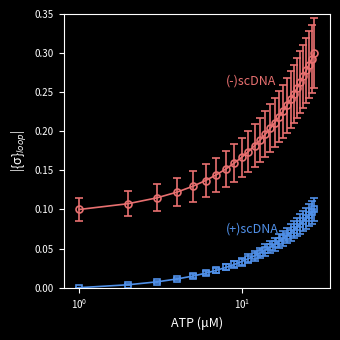

Is this an area chart (filled region under the line)?

No